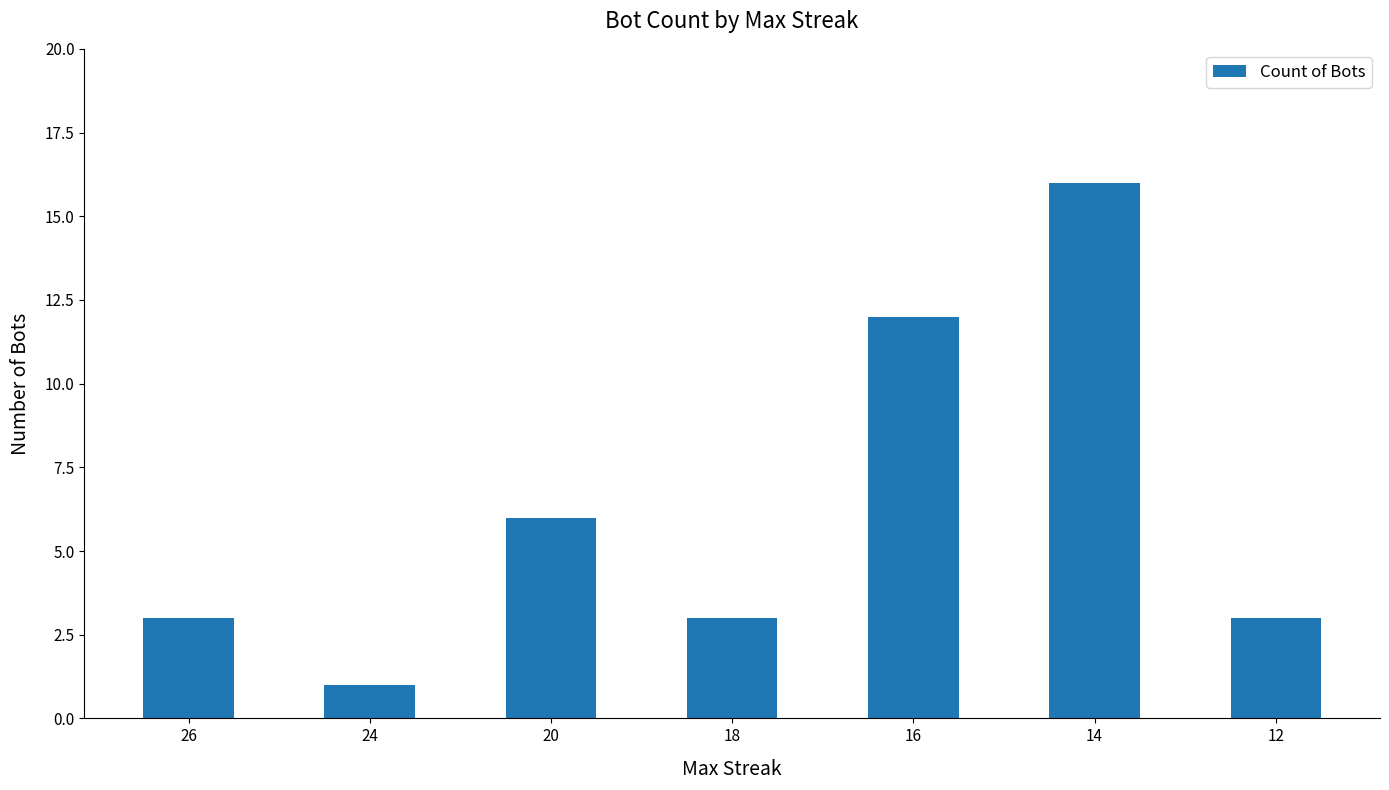

Between 18 and 24, which is larger?

18